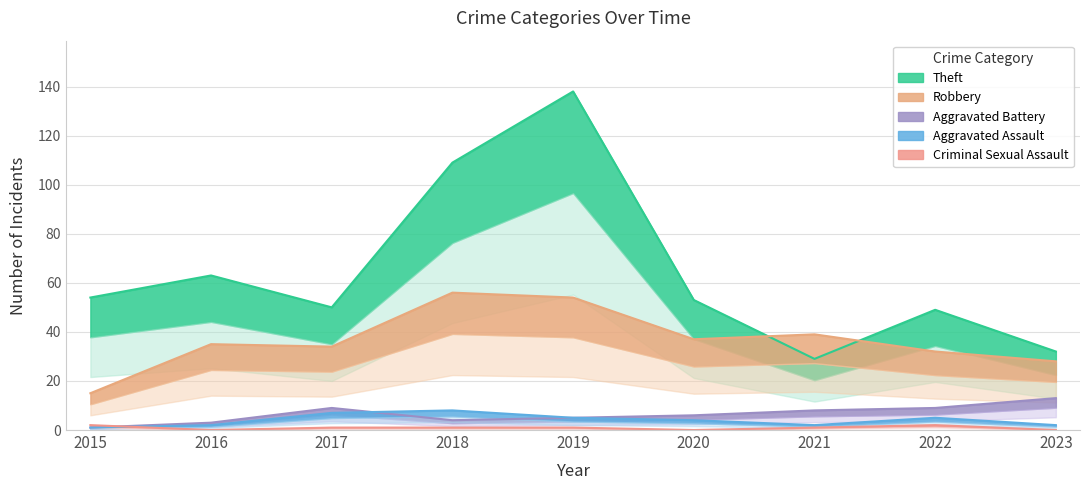

List the series in order of their peak value, lowest first.

Criminal Sexual Assault, Aggravated Assault, Aggravated Battery, Robbery, Theft